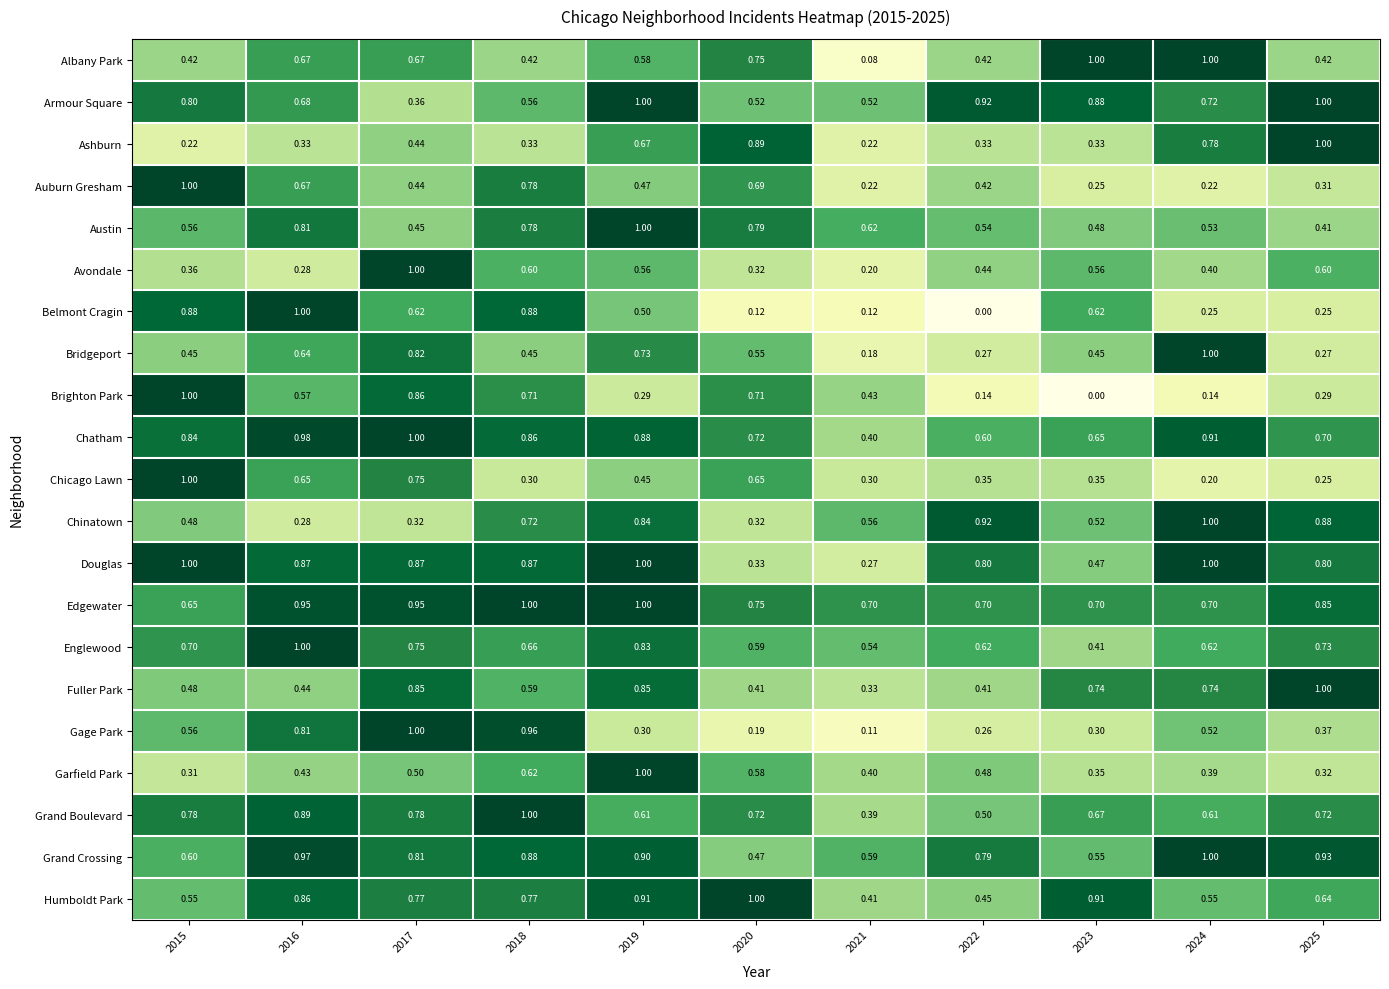

Between 2015 and 2022, which series saw the biggest shift?

Belmont Cragin